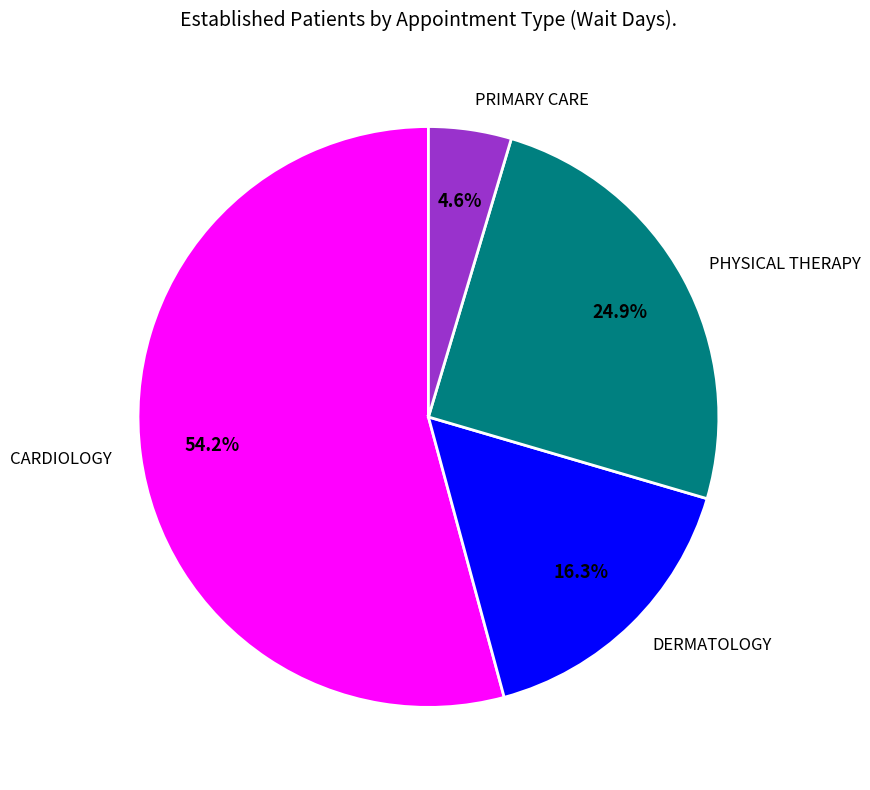

How many segments does this pie chart have?

4